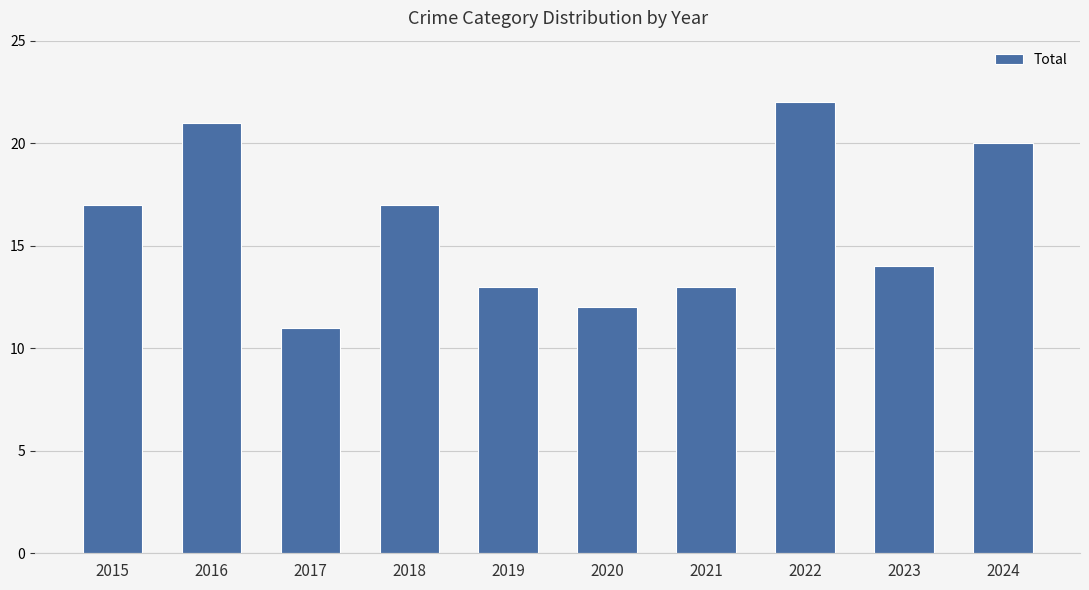

The value at 2024 is 11. True or false?

False